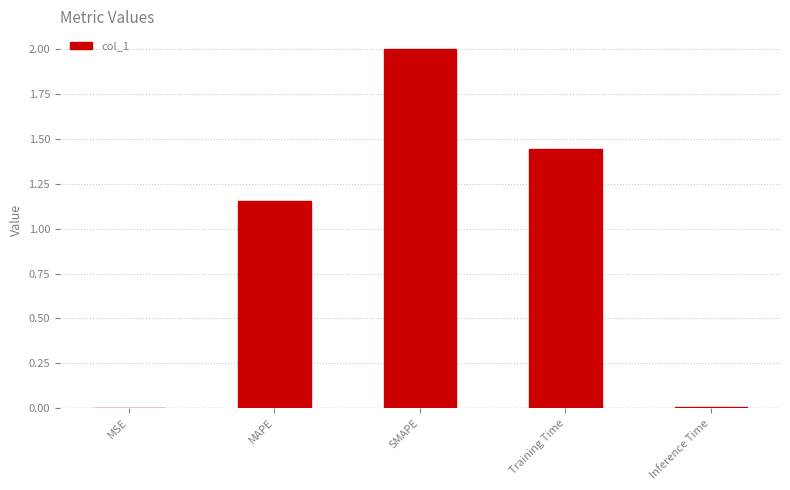

Where does the data first go above 1?

MAPE